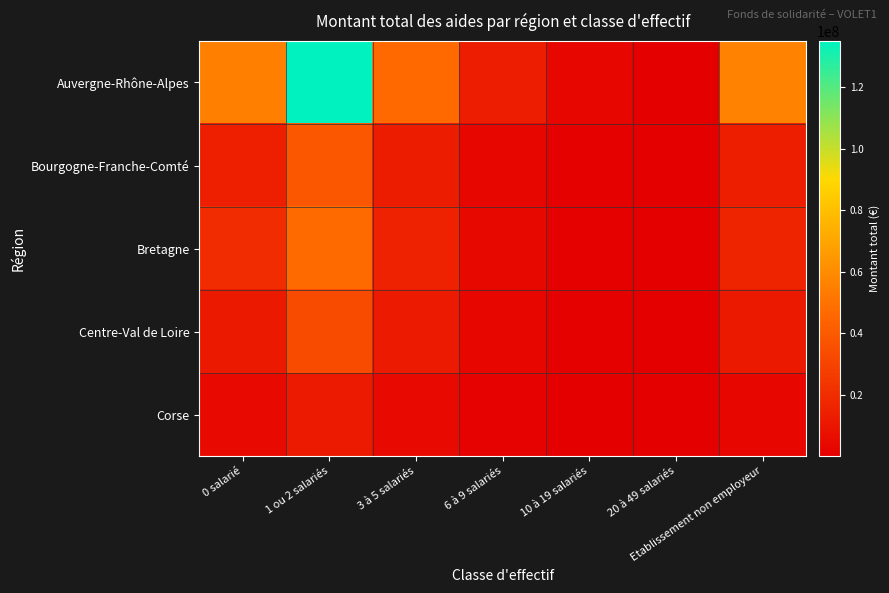

Which series has the widest spread of values?

Auvergne-Rhône-Alpes